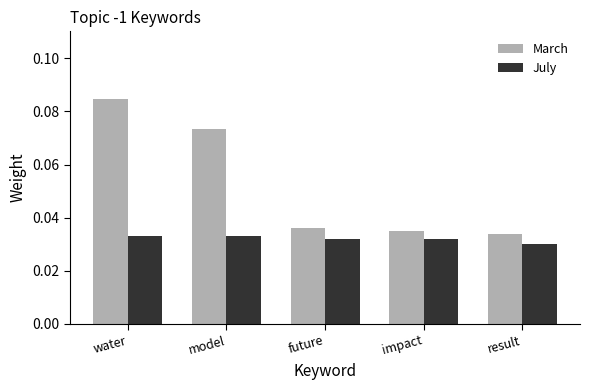

Which series has the largest range (max minus min)?

March